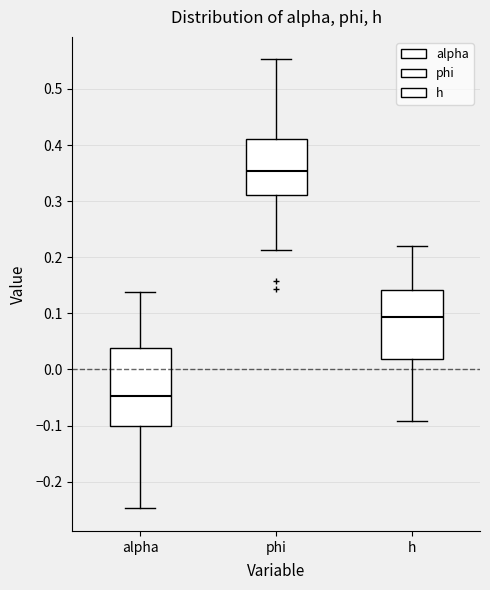

Which box's median line is the lowest?

alpha